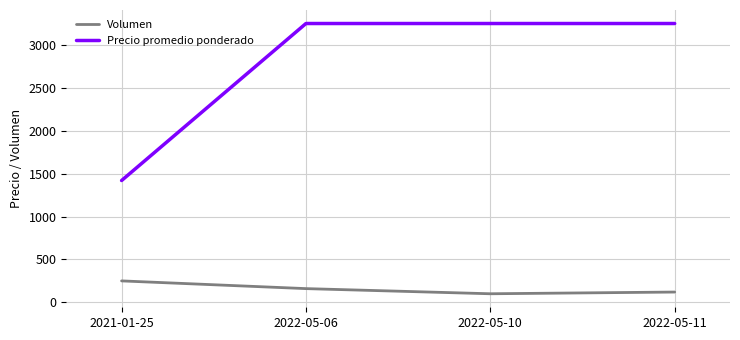

At which label does Volumen first exceed 160?

2021-01-25